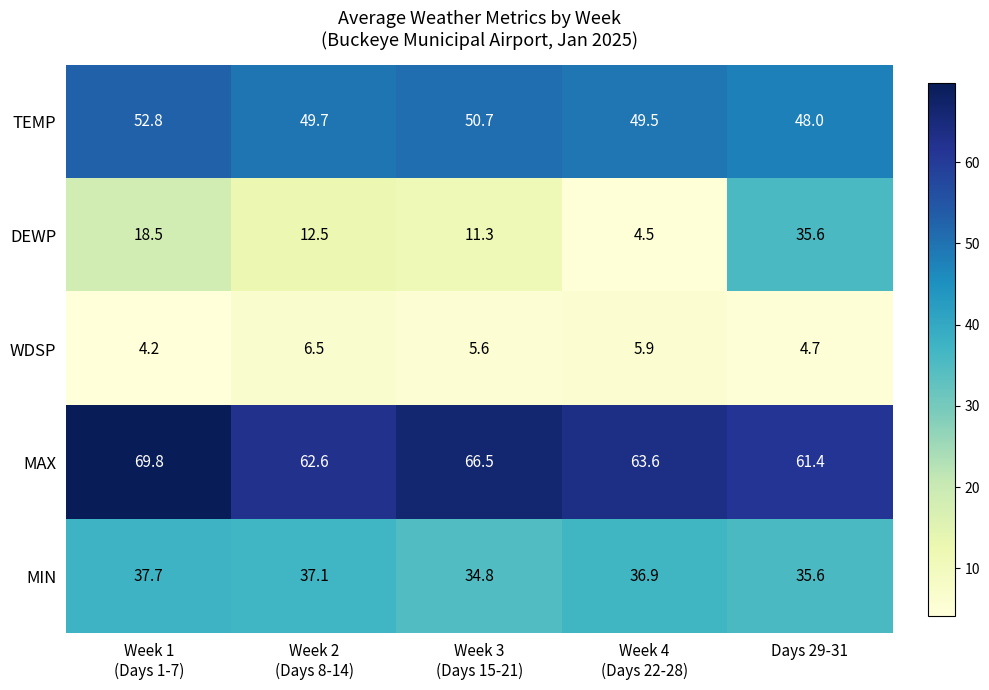

Rank the series by their average value, from highest to lowest.

MAX, TEMP, MIN, DEWP, WDSP